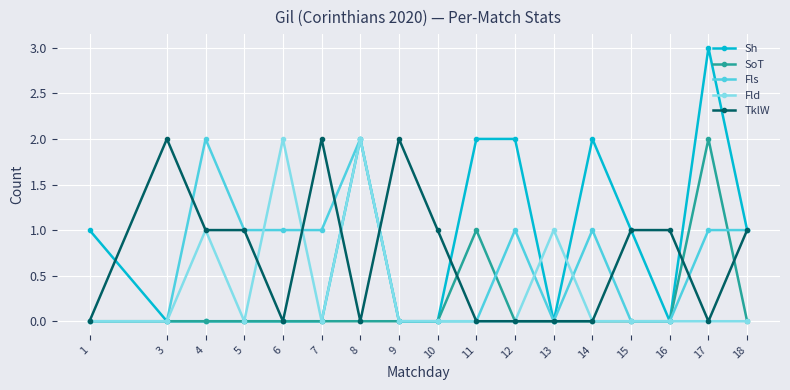

What is the total value across all series at 8?

6